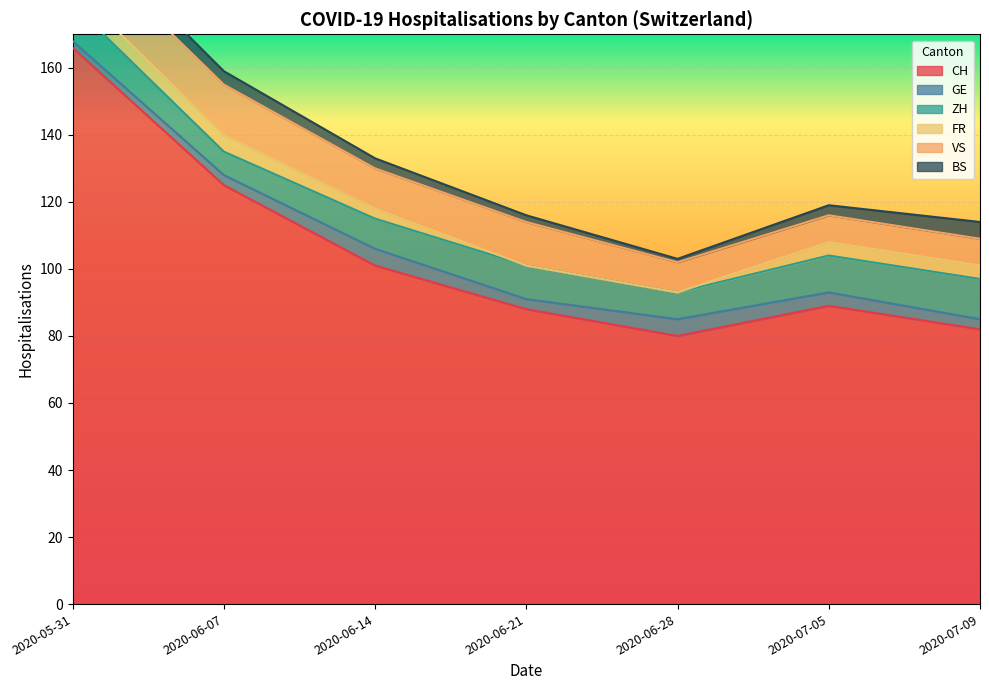

At which label is BS closest to 3?

2020-06-14